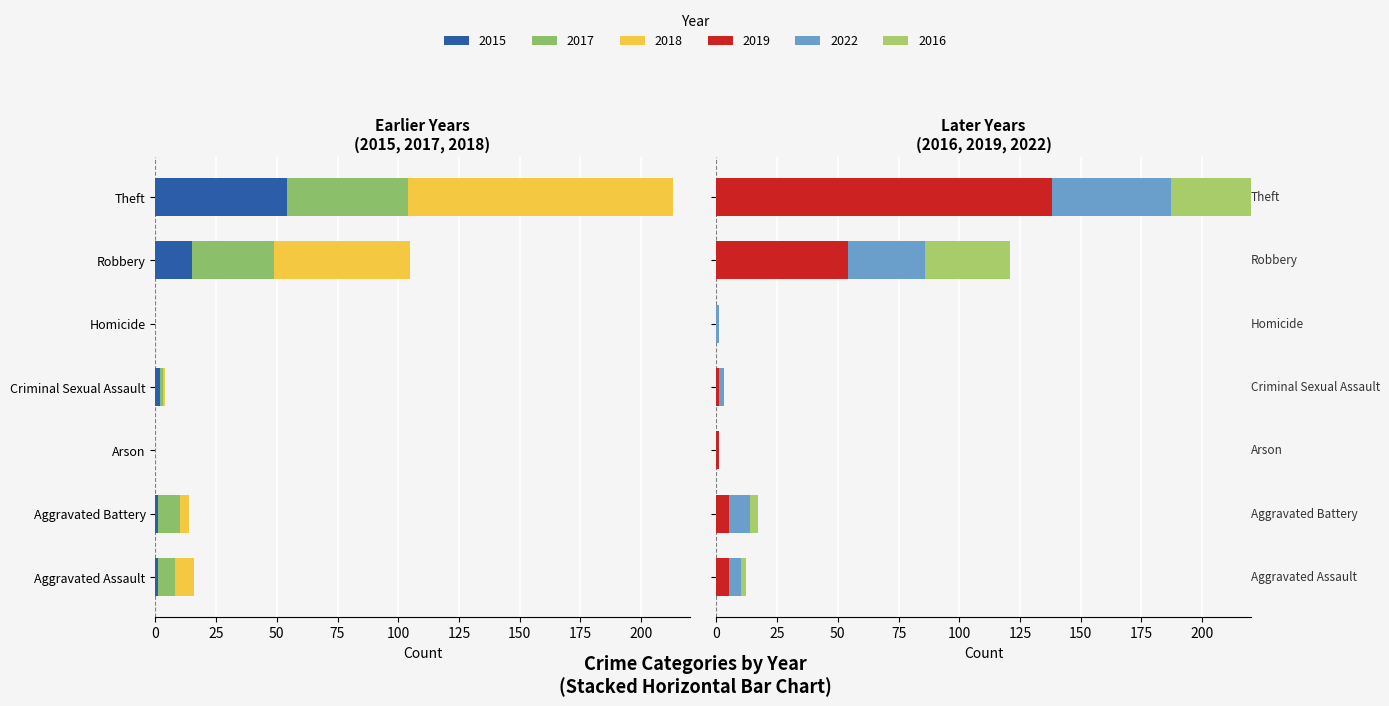

At which category does the chart reach its minimum across all series?

Arson